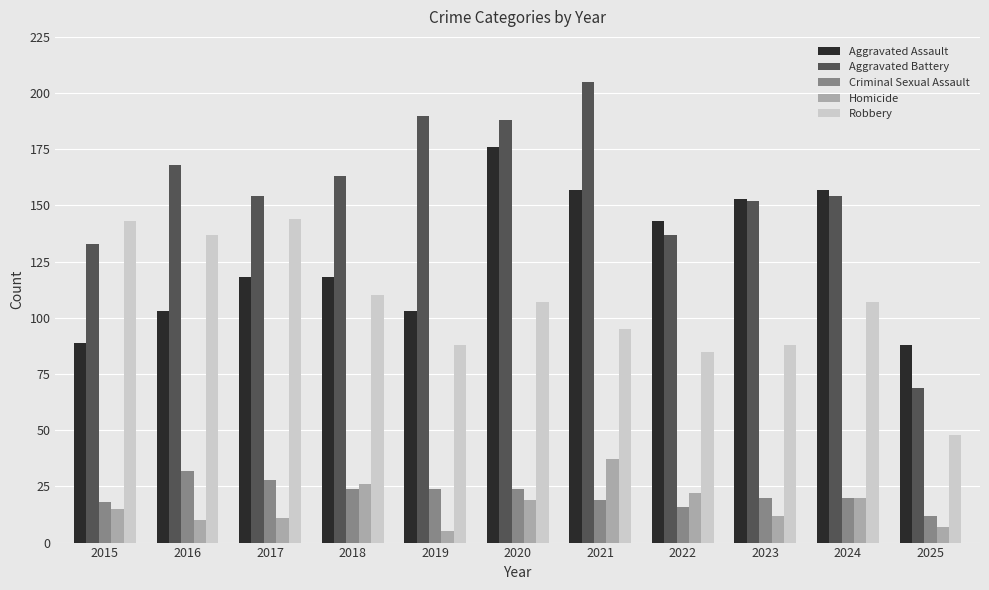

At 2025, list the series in order from smallest to largest.

Homicide, Criminal Sexual Assault, Robbery, Aggravated Battery, Aggravated Assault